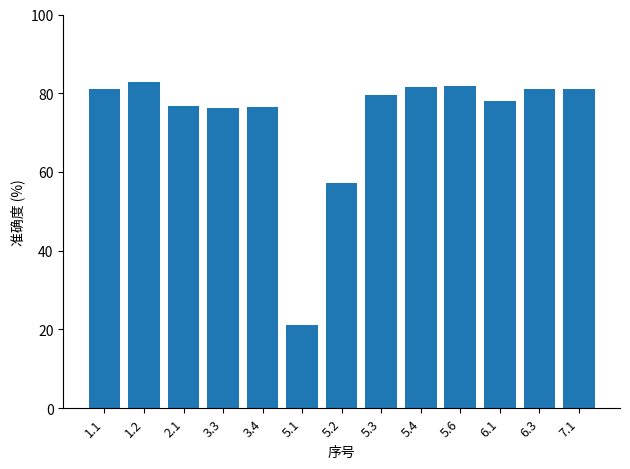

What is the ratio of the value at 5.1 to the value at 1.2?

0.3